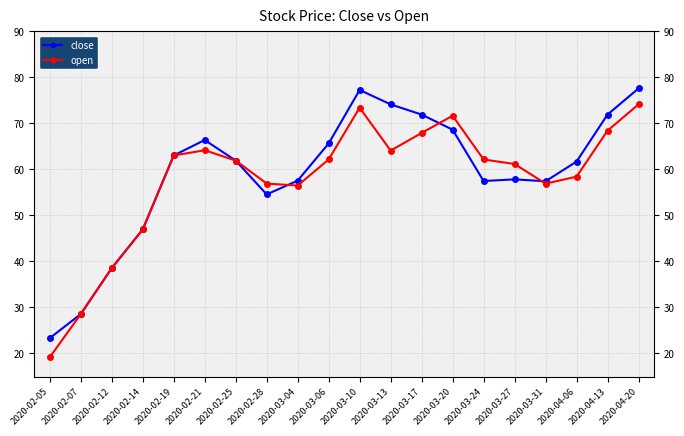

What is the difference between the open values at 2020-02-28 and 2020-02-07?

28.4